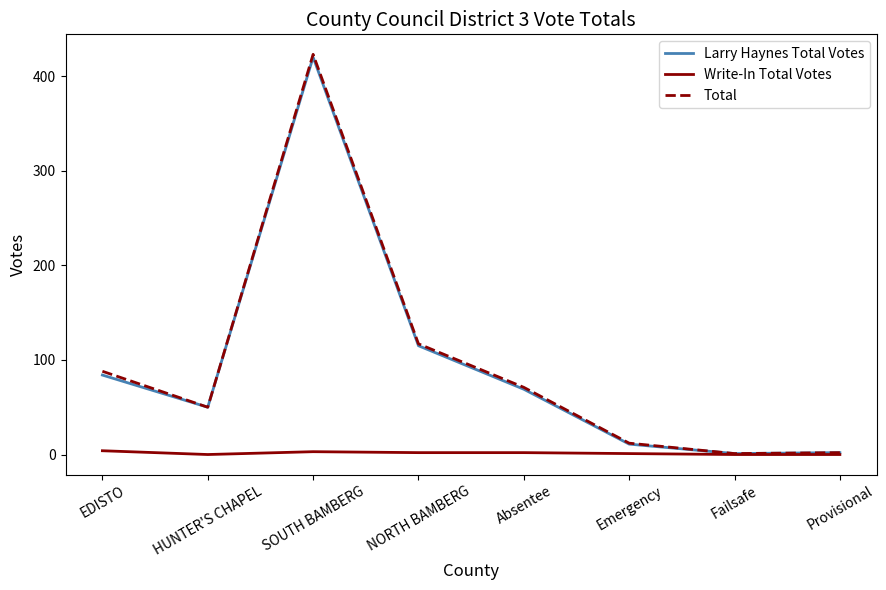

What is the difference between the maximum and minimum values in the Total series?

422